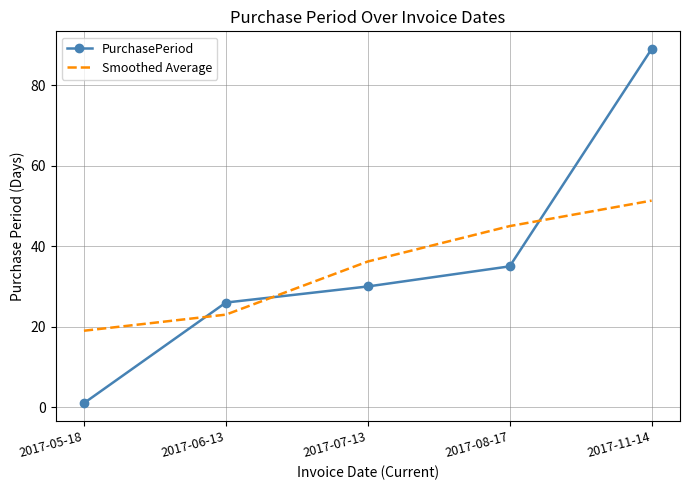

What is the spread (max minus min) of values at 2017-07-13?

6.2